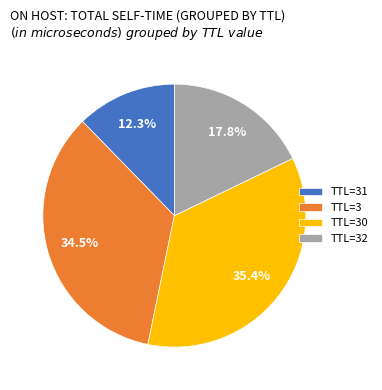

Does any single category account for the majority?

No